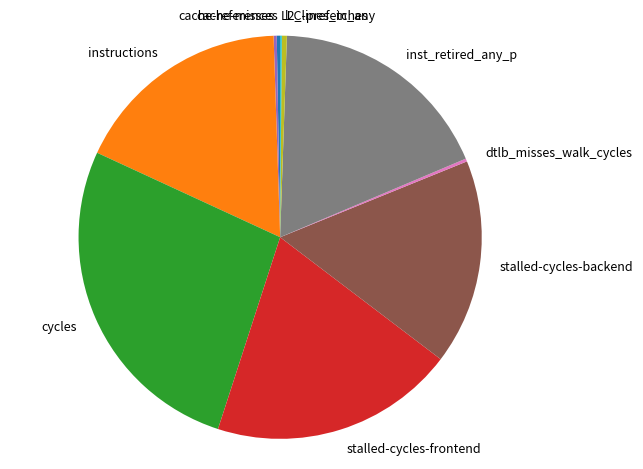

Is it true that stalled-cycles-frontend is 9% of the pie?

False